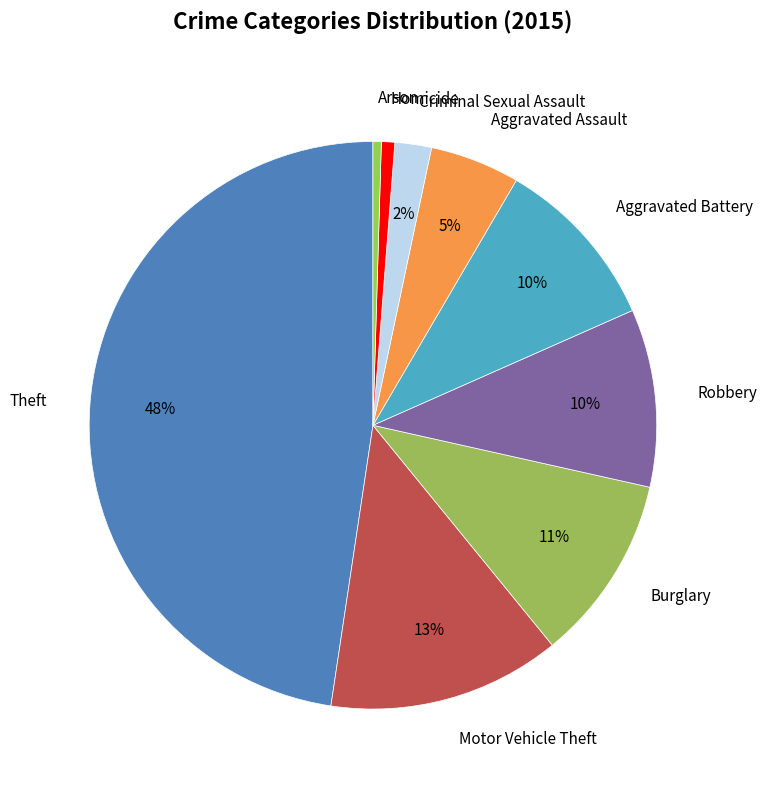

Which has a higher value, Burglary or Aggravated Assault?

Burglary